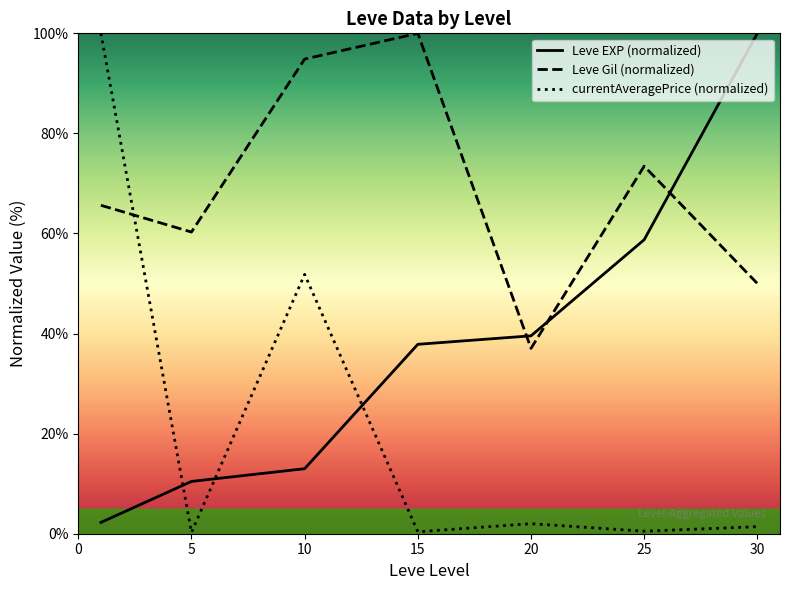

What is the greatest value displayed?

100.0